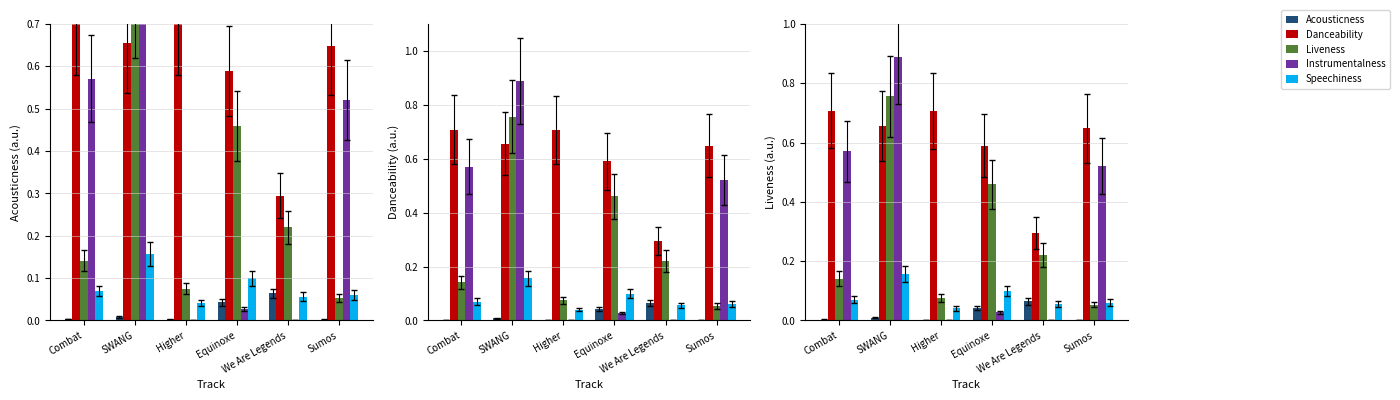

Are the bars horizontal?

No